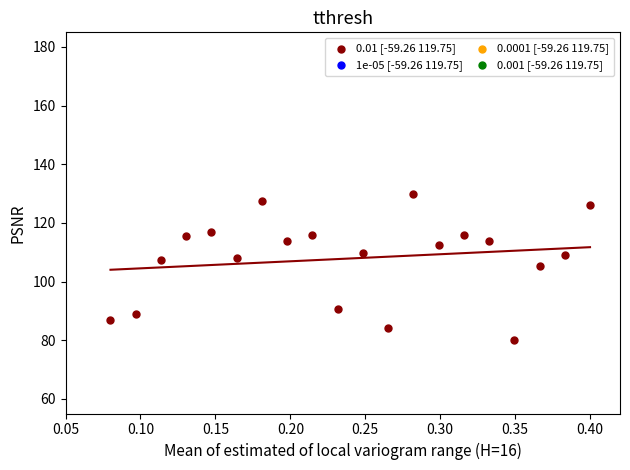

What Y value in the scatter plot is closest to 104?

105.4